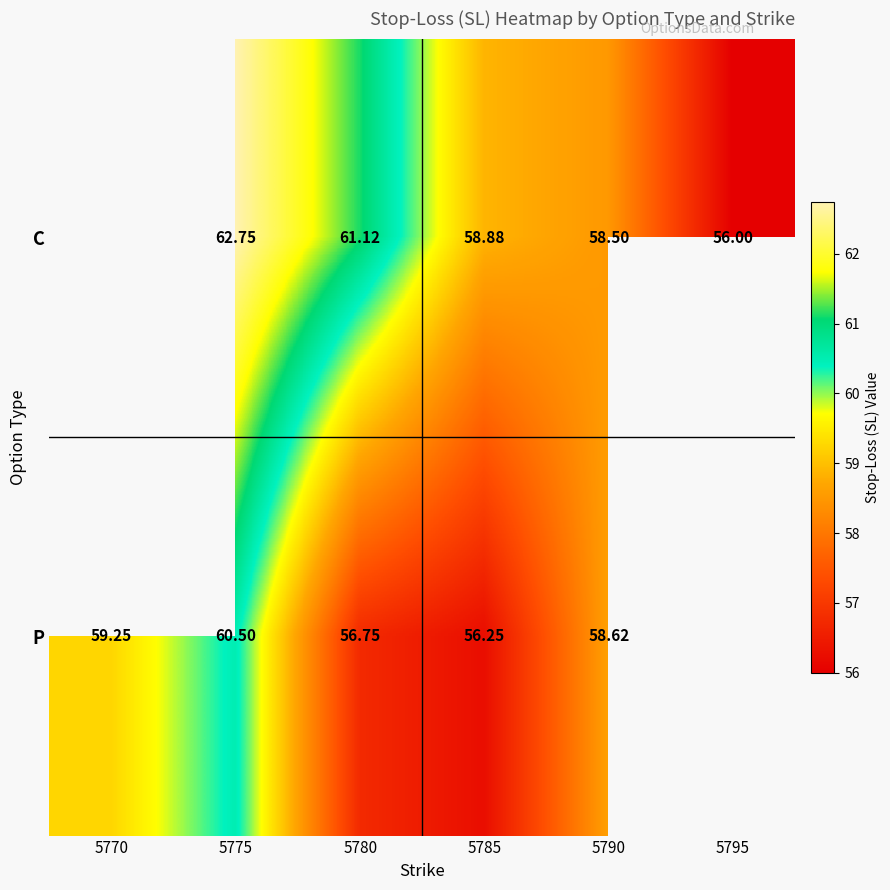

How many categories are shown in the chart?

6